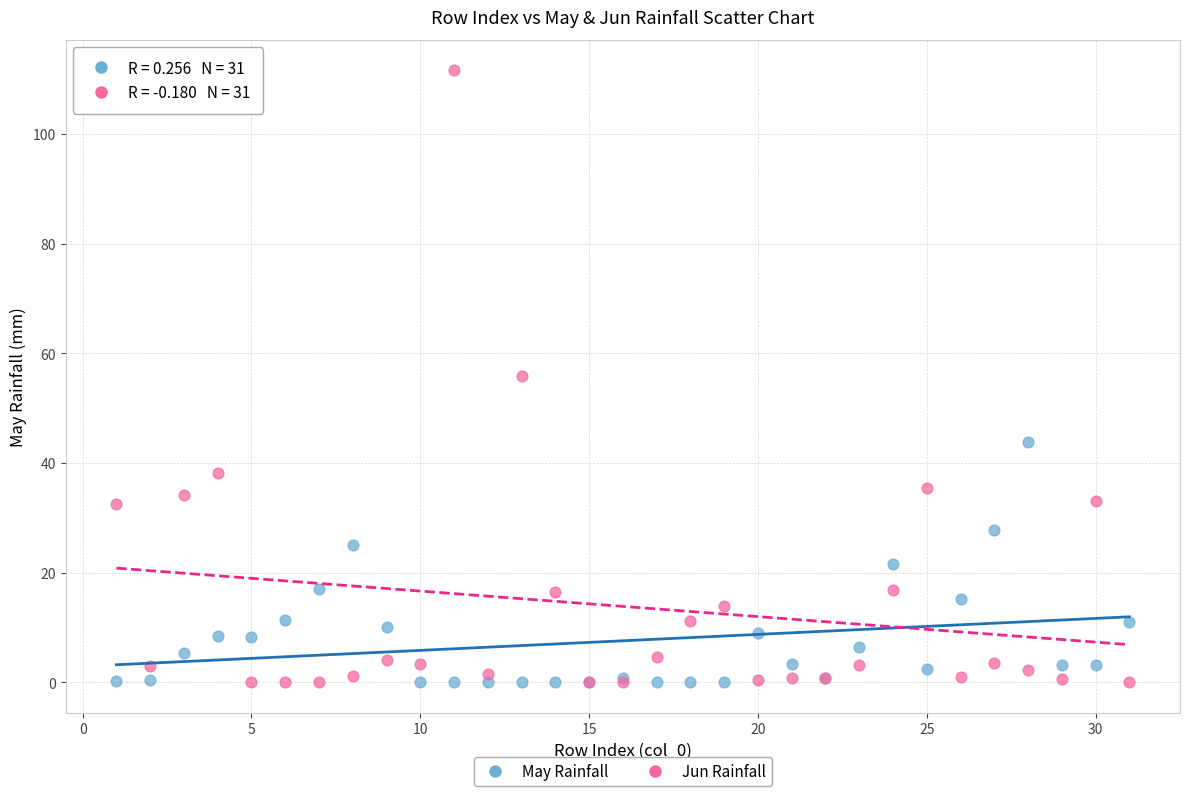

Which series contains the highest Y value?

Jun Rainfall